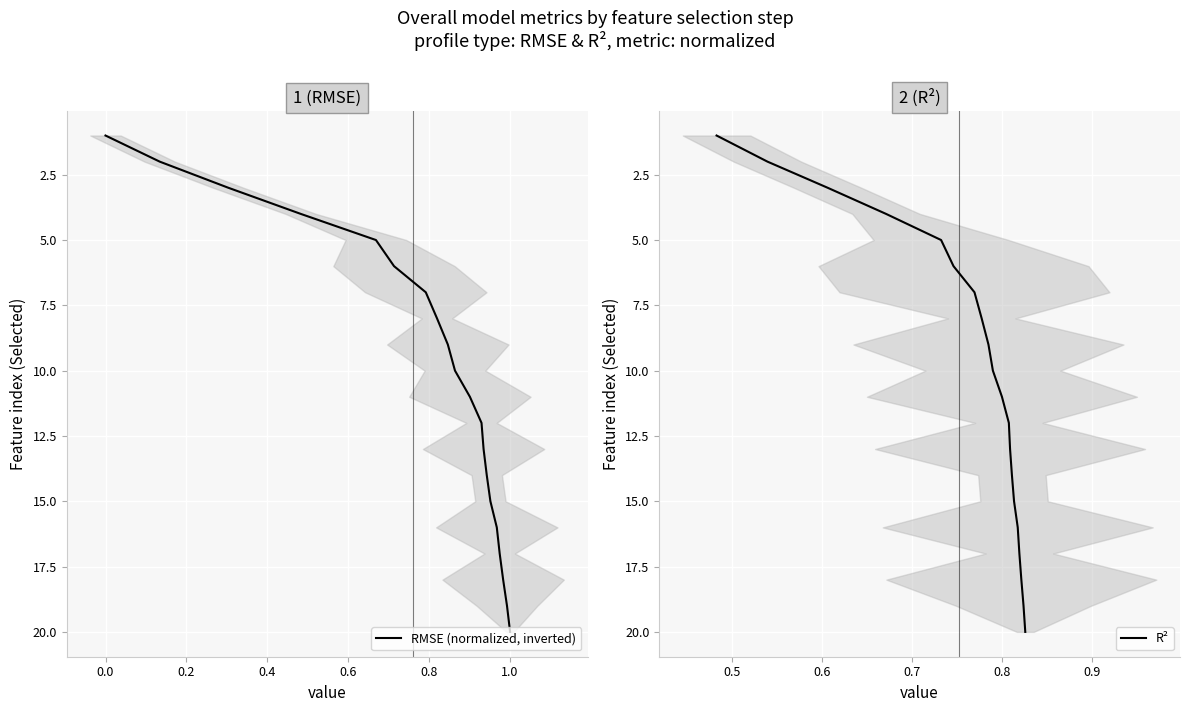

True or false: RMSE (normalized, inverted) has more than 2 interior local peaks.

False